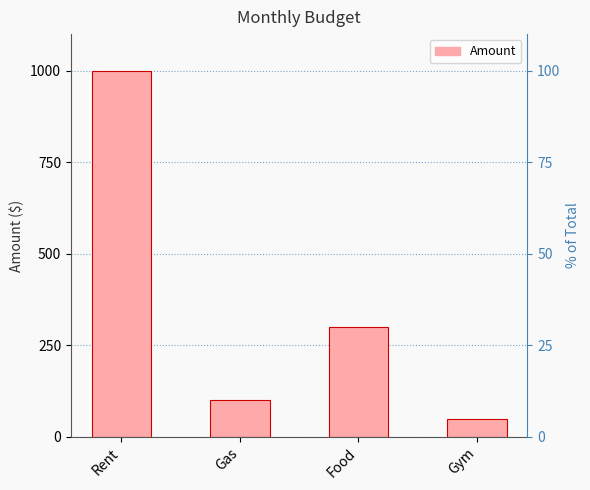

Which category has the highest value across all series?

Rent